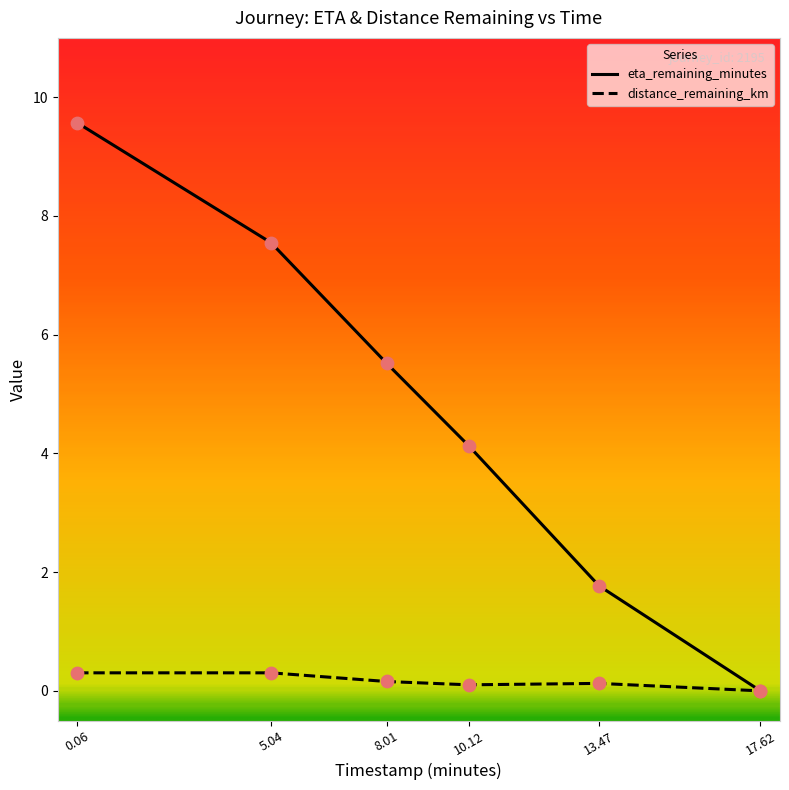

At how many categories does at least one series exceed 6?

2